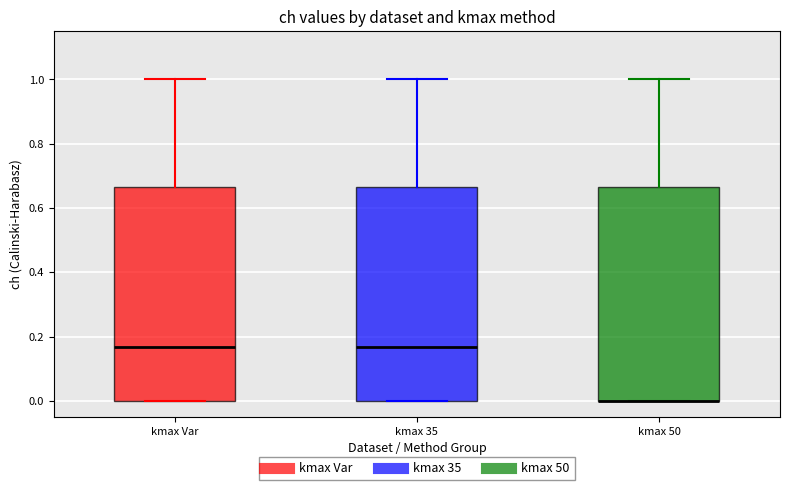

Reading left to right, transcribe this box plot: for each box, give where its median line is, the range the box spans, and where its two whiskers end, as read against the y-axis. The values are not printed on the chart, so give them approximately, as read against the axis.

kmax Var: median 0.16, box 0.00 to 0.66, whiskers 0.00 to 1.00
kmax 35: median 0.16, box 0.00 to 0.66, whiskers 0.00 to 1.00
kmax 50: median 0.00 (drawn on the box's lower edge), box 0.00 to 0.66, whiskers 0.00 to 1.00